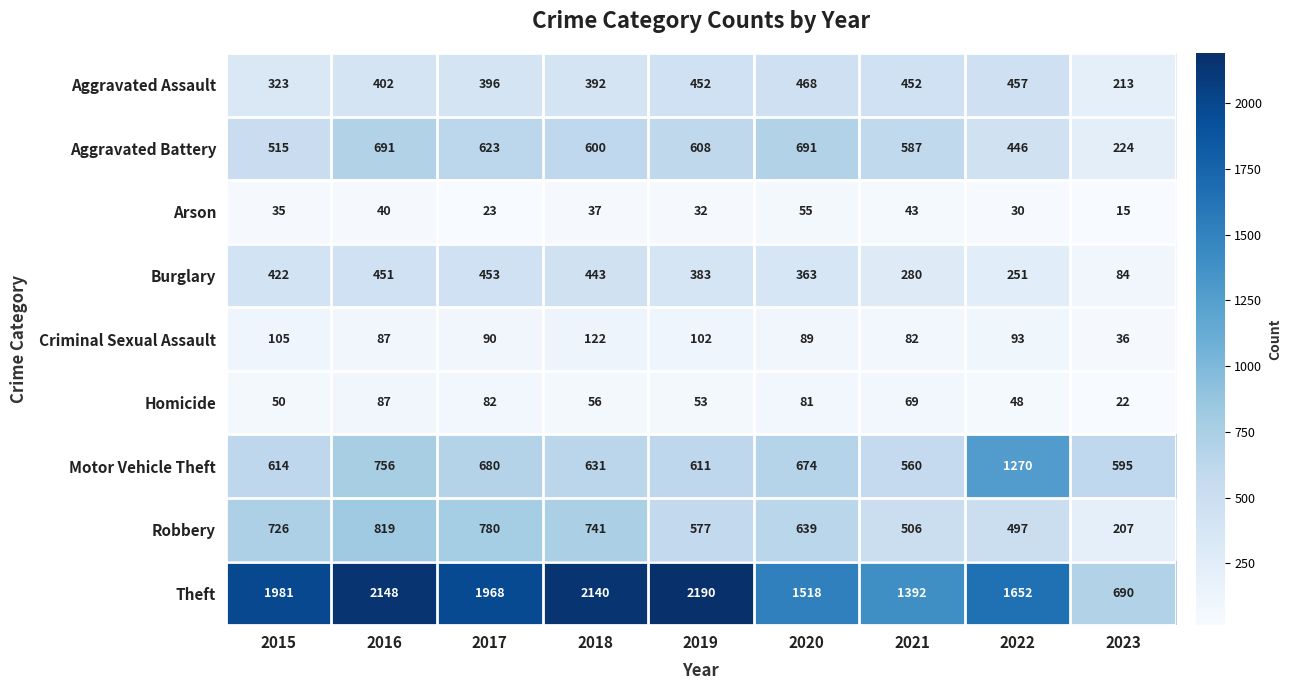

What is the maximum value shown in the chart?

2190